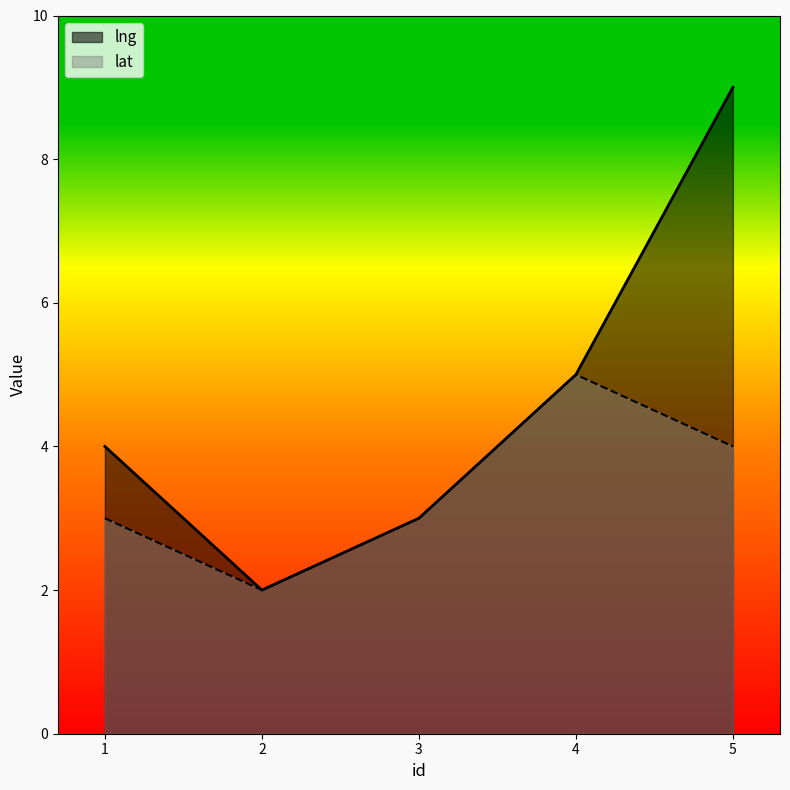

Read the lat value at 1.

3